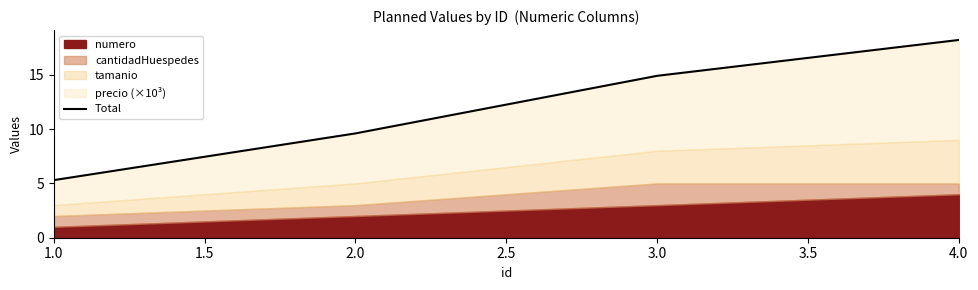

How many lines are shown in the chart?

1